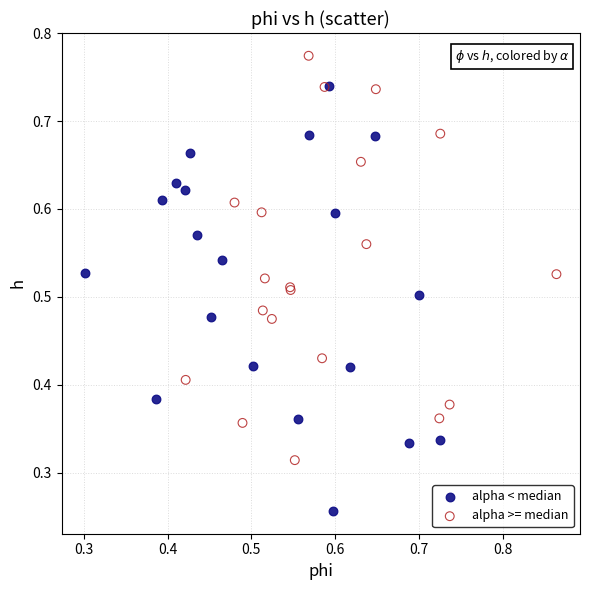

Which series reaches the maximum Y coordinate?

alpha >= median